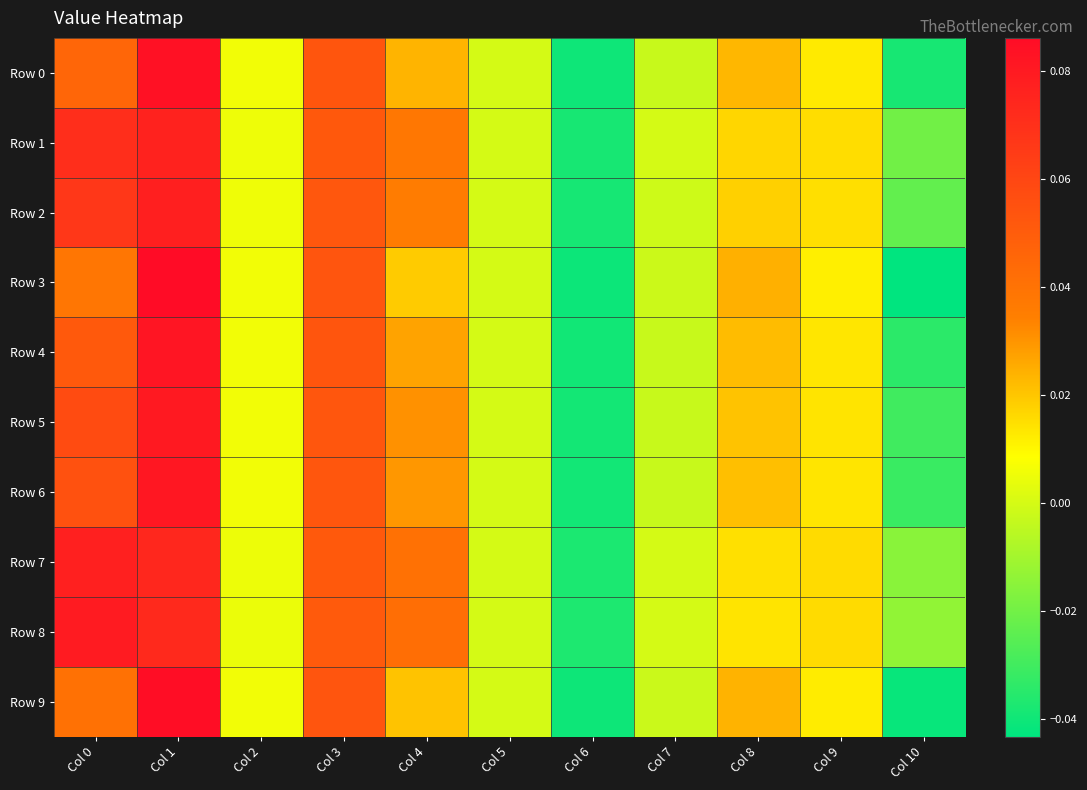

At Col 10, list the series in order from smallest to largest.

Row 3, Row 9, Row 0, Row 4, Row 6, Row 5, Row 2, Row 1, Row 7, Row 8